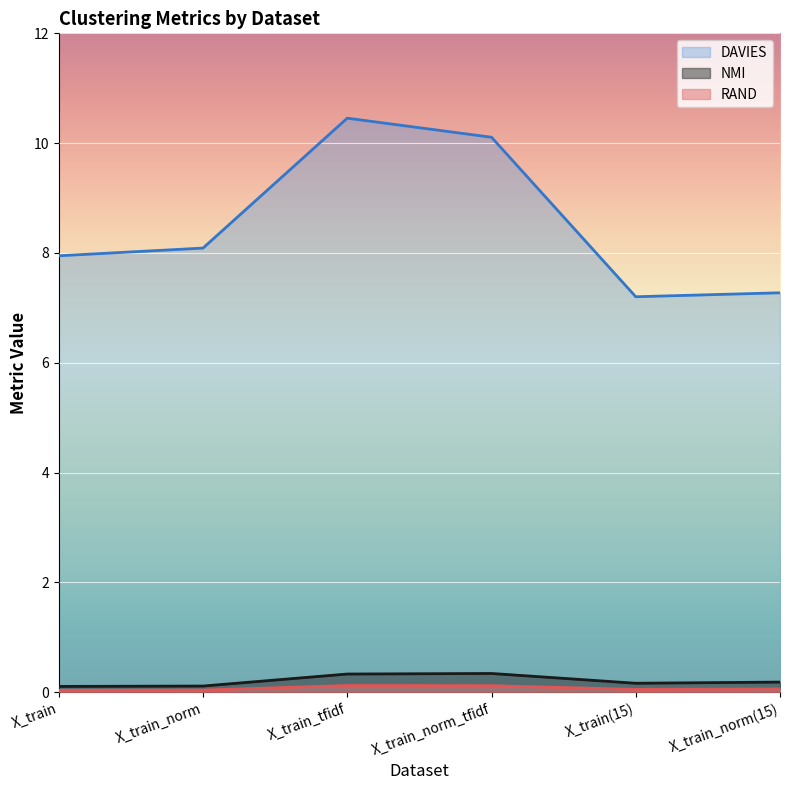

What are all the series names shown in the legend?

DAVIES, NMI, RAND